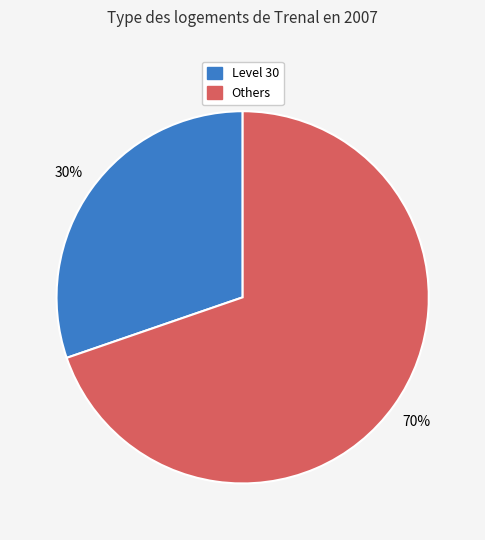

What percentage is the Others slice, to the nearest percent?

70%